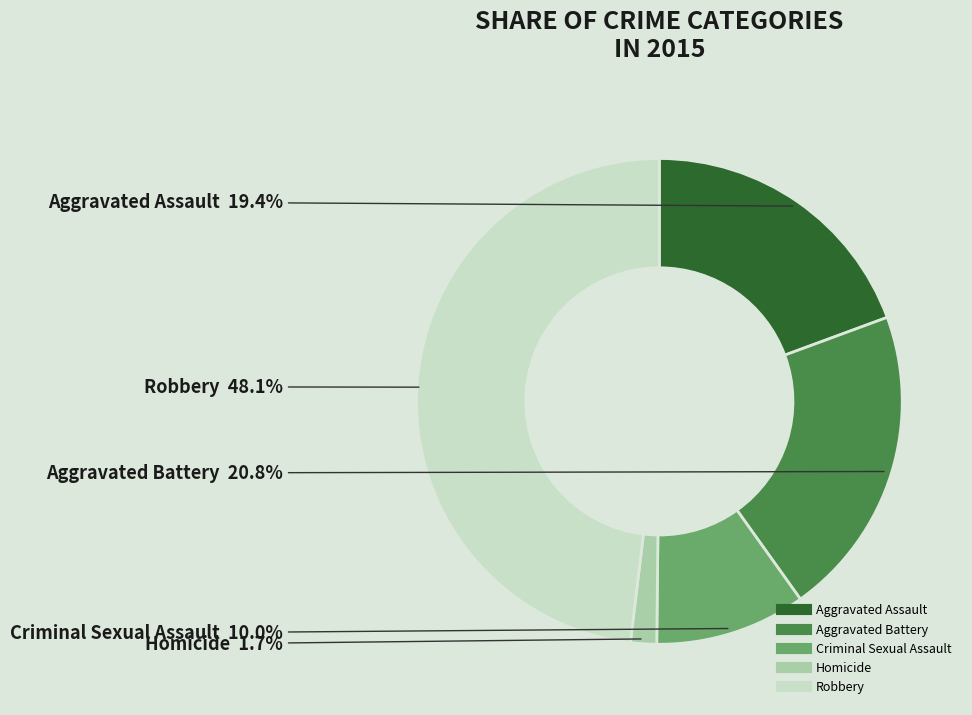

Does Robbery represent more than half of the total?

No